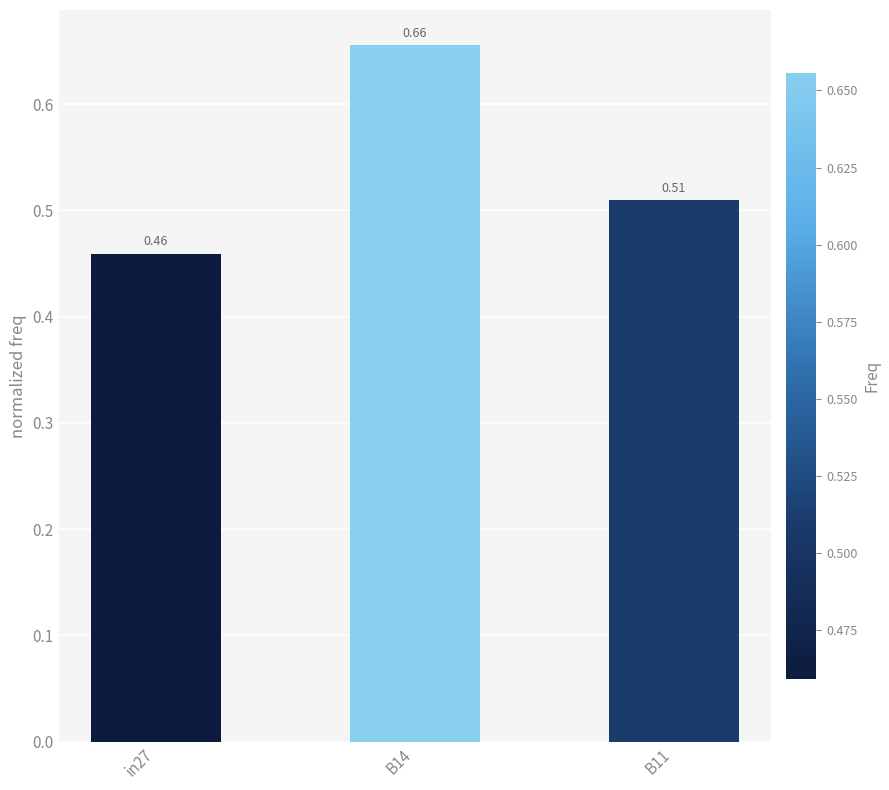

Between in27 and B14, which is larger?

B14